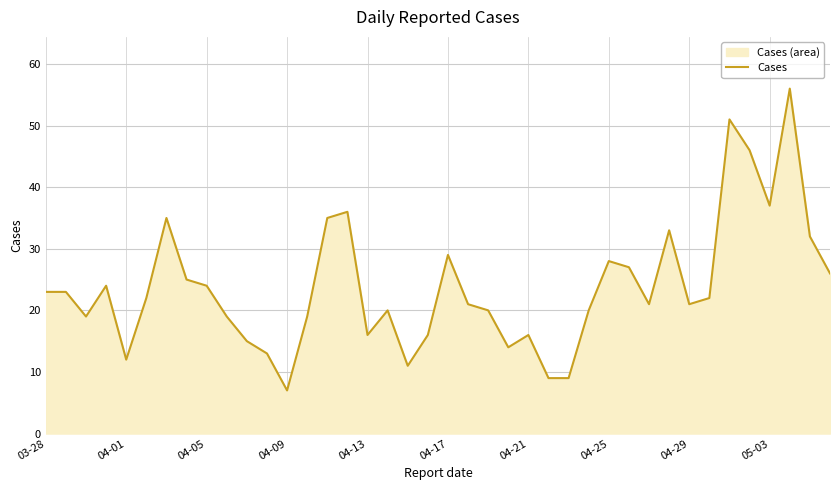

Between 27 and 18, which is larger?

27